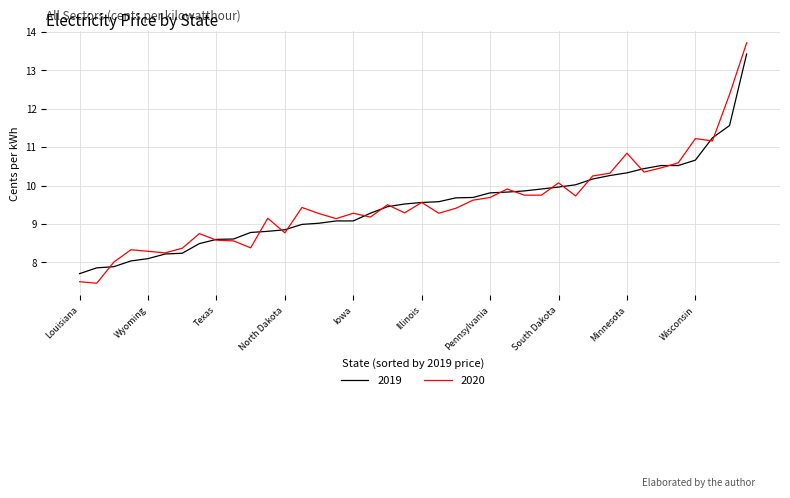

Which series has the widest spread of values?

2020